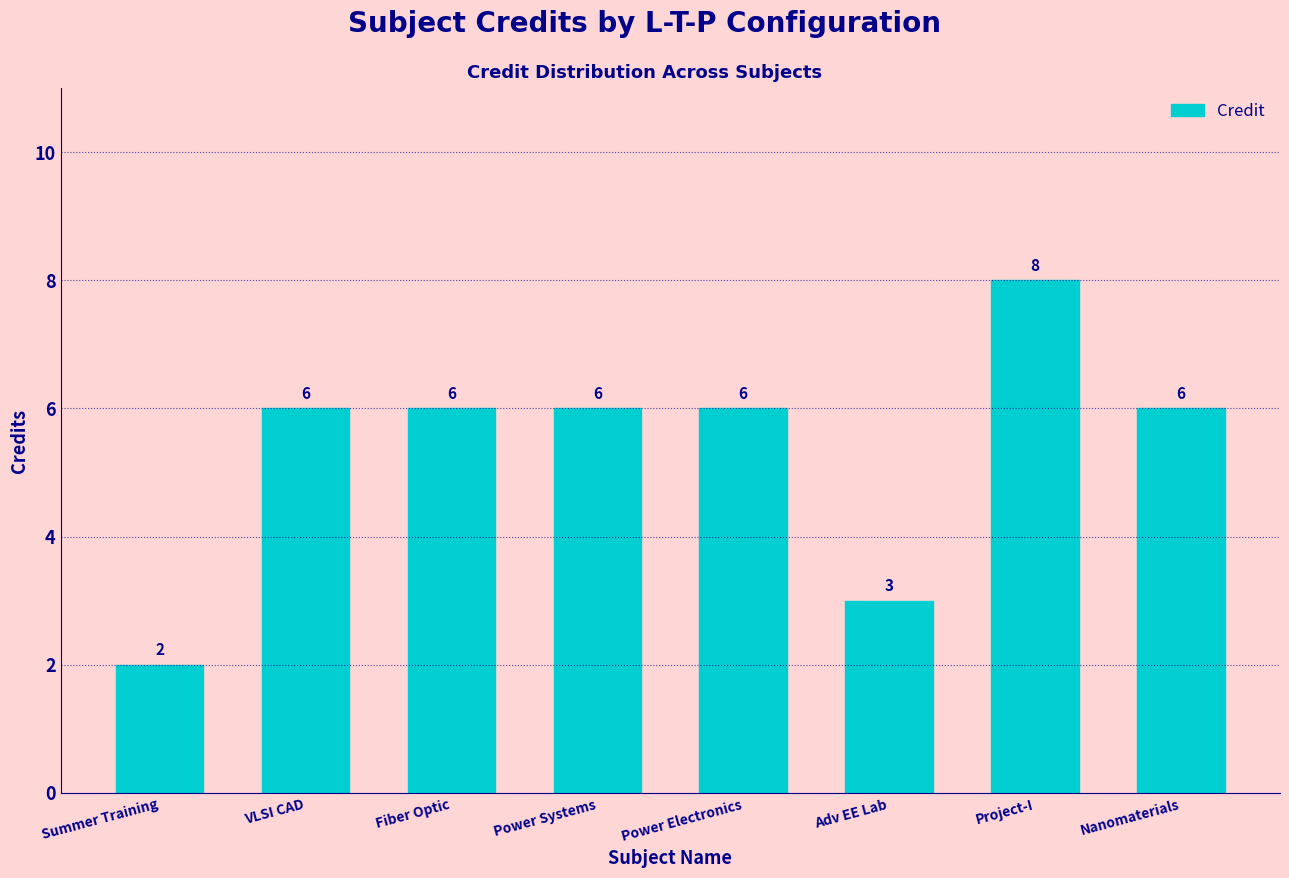

Does the chart contain stacked bars?

No